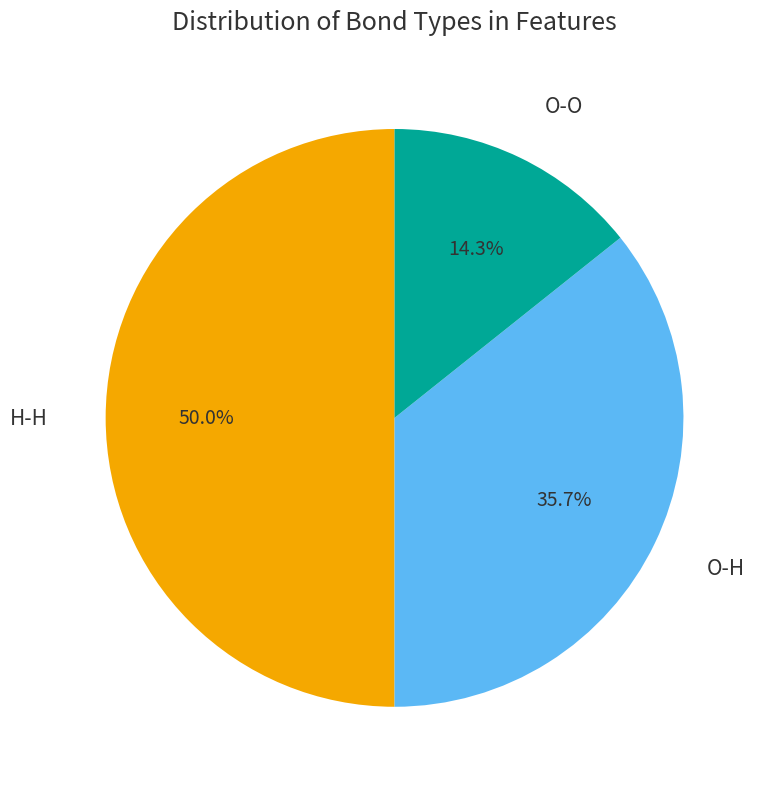

Count the number of slices in the pie.

3